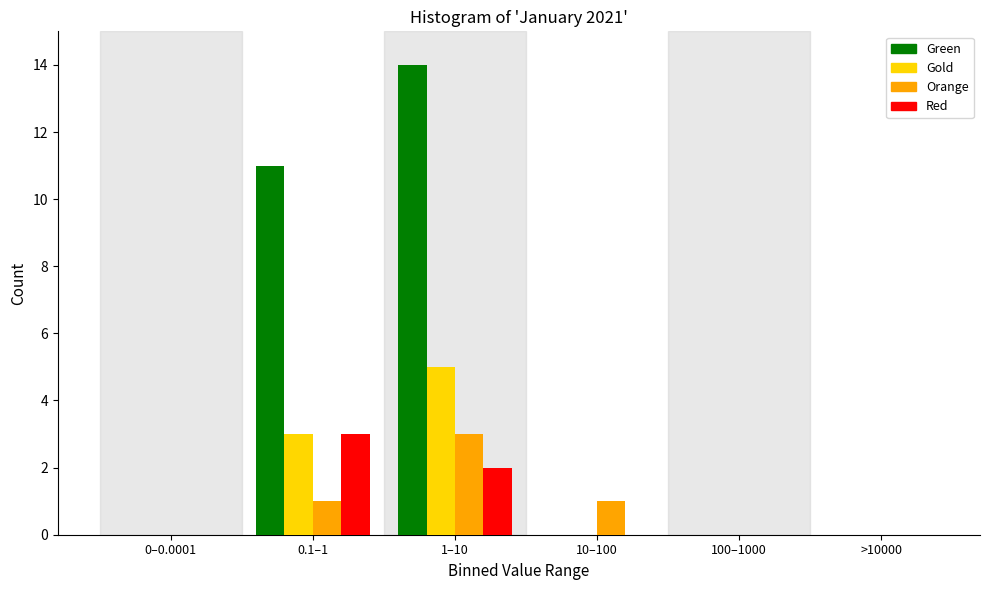

Reading left to right, transcribe all the data shown in this chart.

Green: 0–0.0001=0	0.1–1=11	1–10=14	10–100=0	100–1000=0	>10000=0
Gold: 0–0.0001=0	0.1–1=3	1–10=5	10–100=0	100–1000=0	>10000=0
Orange: 0–0.0001=0	0.1–1=1	1–10=3	10–100=1	100–1000=0	>10000=0
Red: 0–0.0001=0	0.1–1=3	1–10=2	10–100=0	100–1000=0	>10000=0